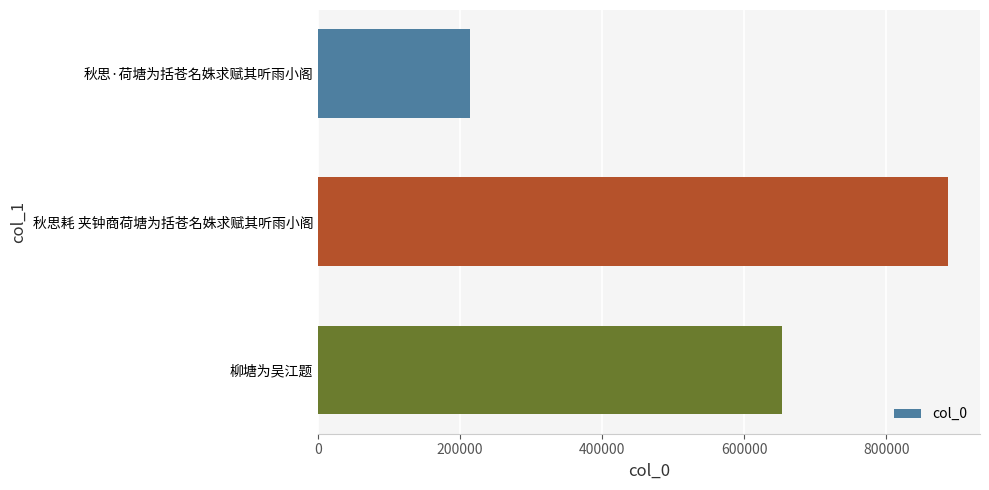

At which category does the chart reach its peak across all series?

秋思耗 夹钟商荷塘为括苍名姝求赋其听雨小阁